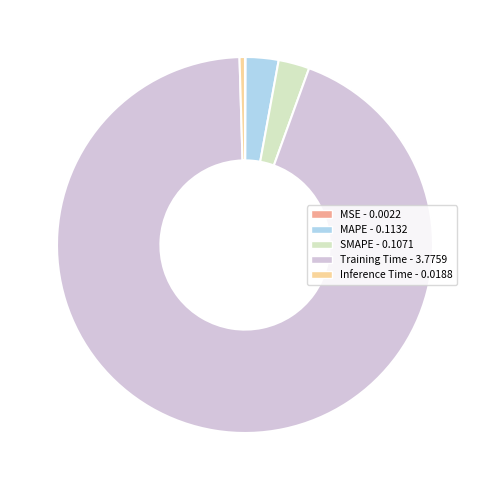

Combined, do Training Time and SMAPE account for over 50%?

Yes